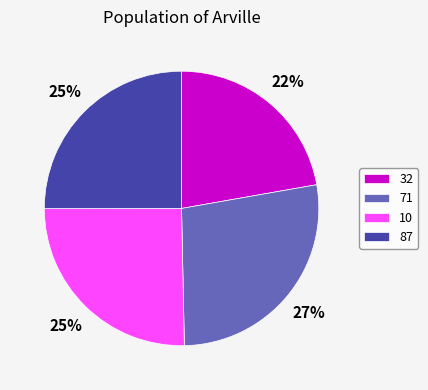

Is there any slice that represents more than half of the pie?

No